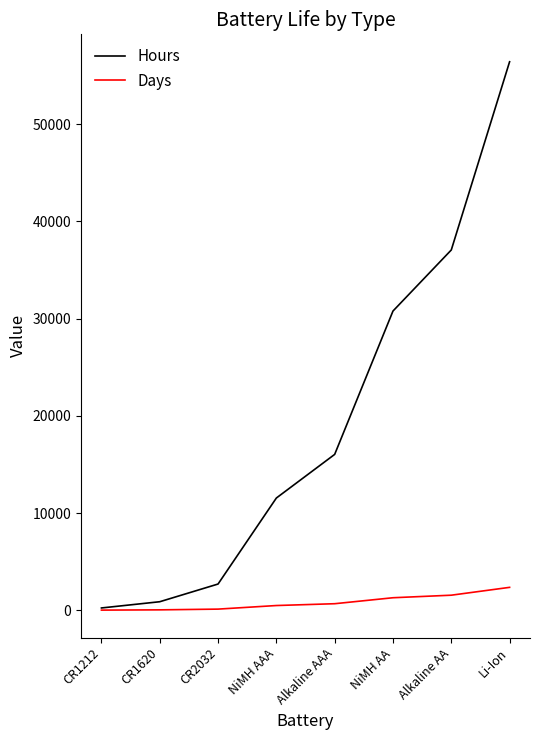

The value of Hours at NiMH AAA is 11542.0. True or false?

True